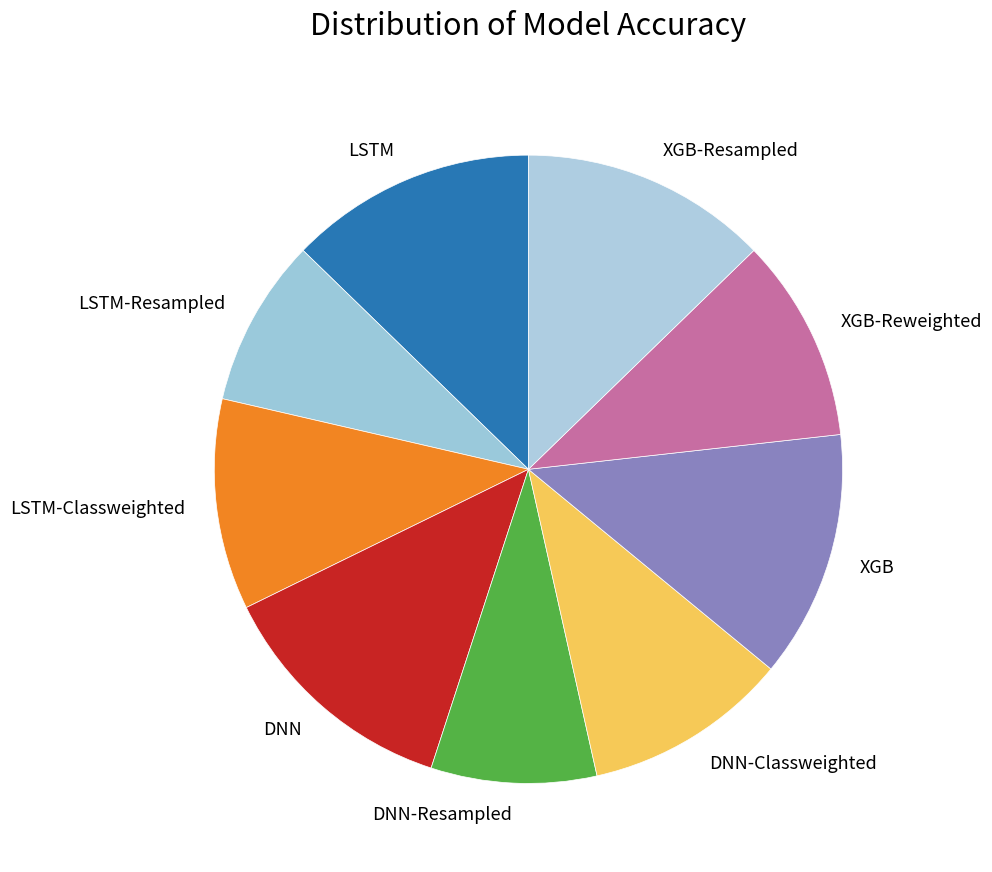

Does any single category account for the majority?

No